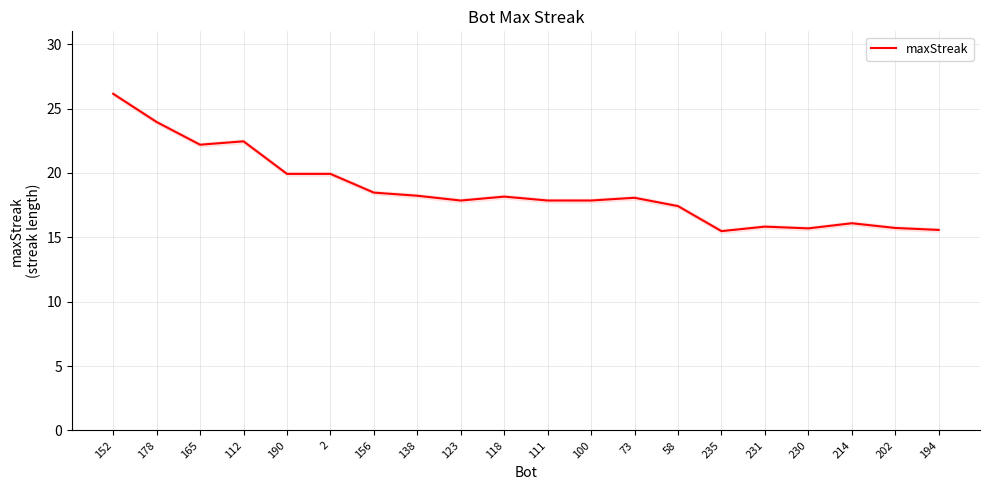

Does the chart have visible grid lines?

Yes